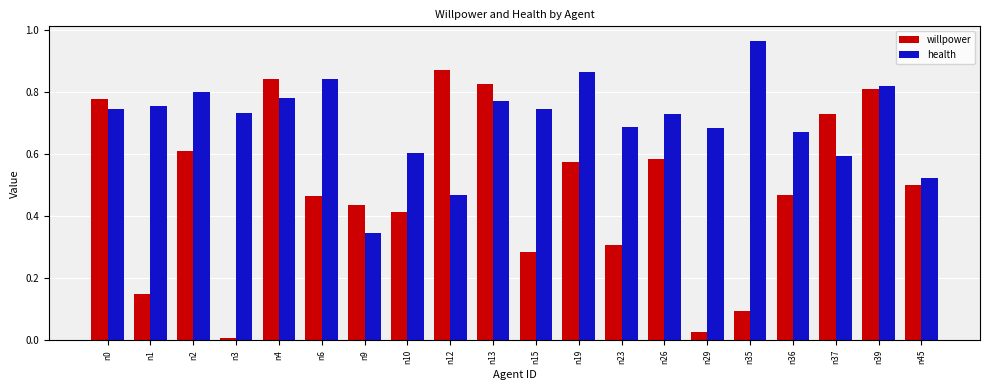

Rank the series by their maximum value, from lowest to highest.

willpower, health